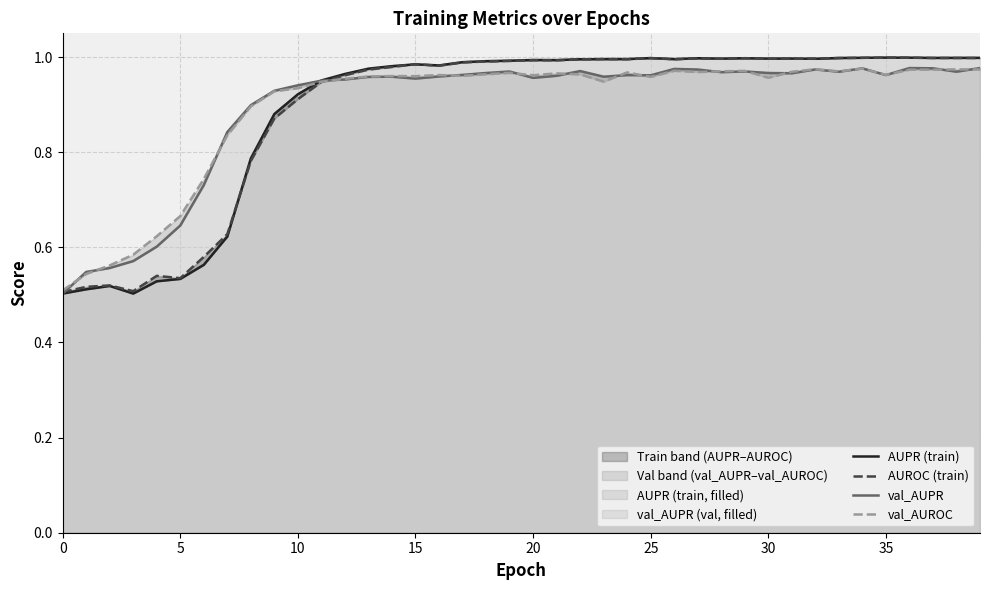

Does the chart display data point markers on the line(s)?

No